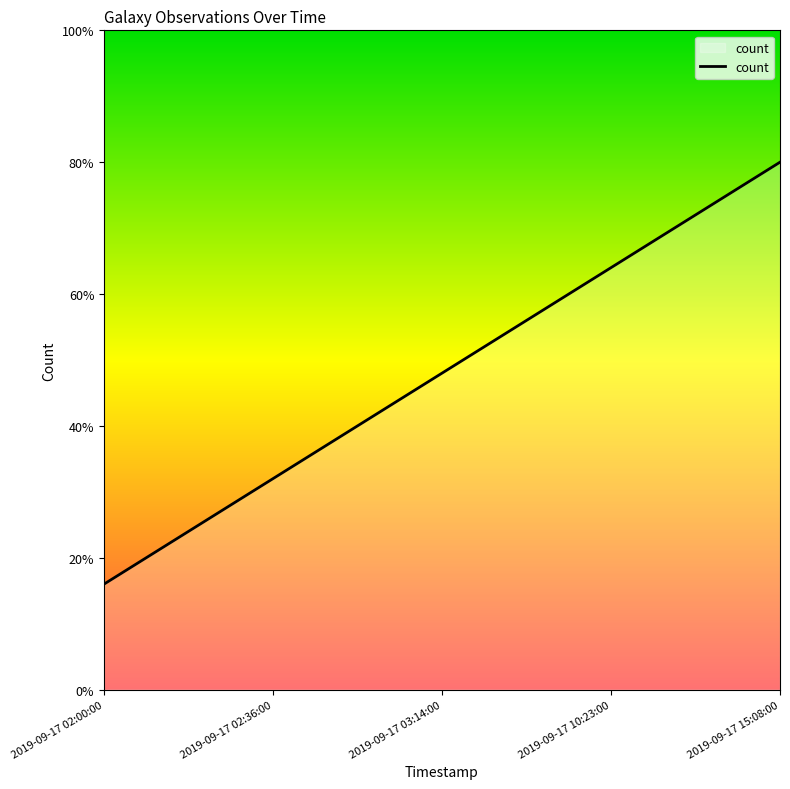

Approximately how many times larger is the value at 2019-09-17 03:14:00 compared to 2019-09-17 02:36:00?

1.5